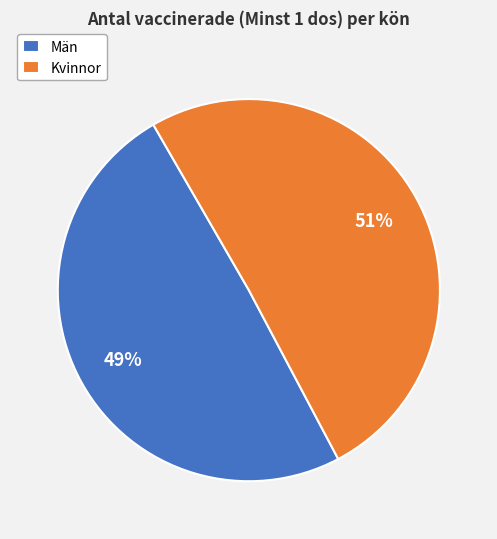

Do Kvinnor and Män together represent more than half of the pie?

Yes